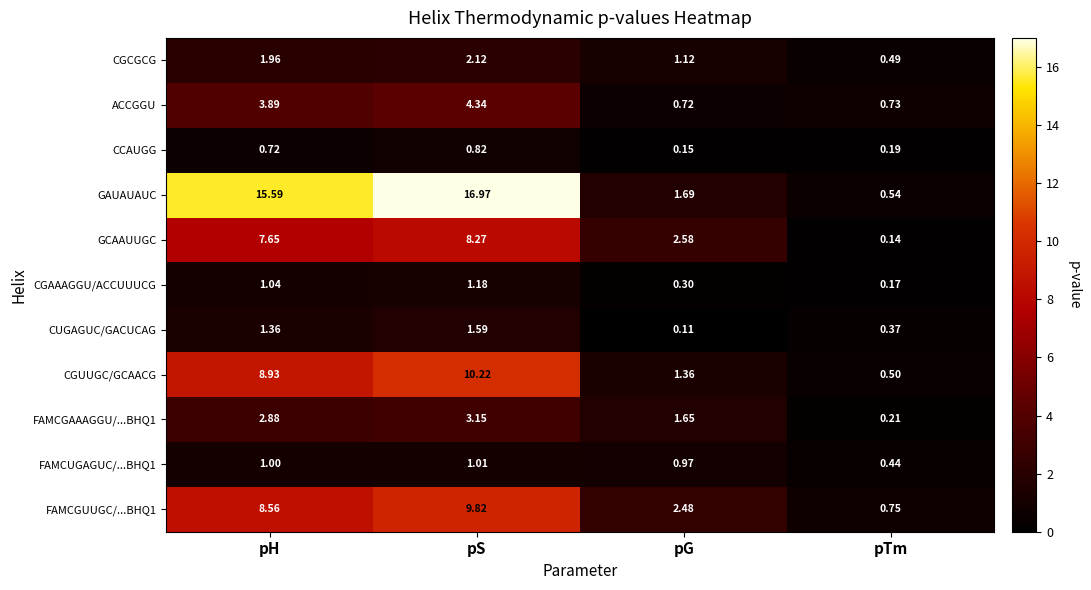

Rank the categories by GAUAUAUC value from lowest to highest.

pTm, pG, pH, pS